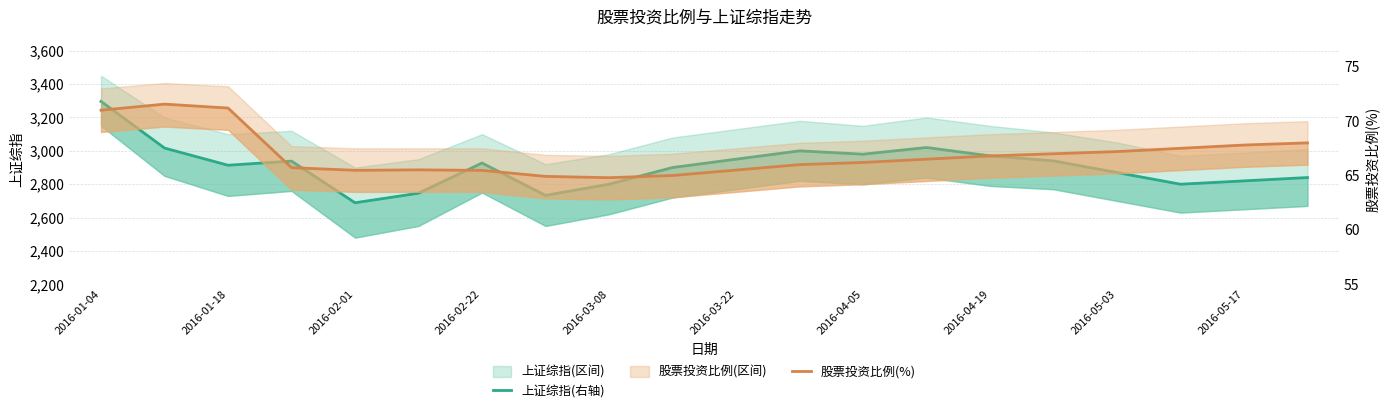

Does the chart display data point markers on the line(s)?

No